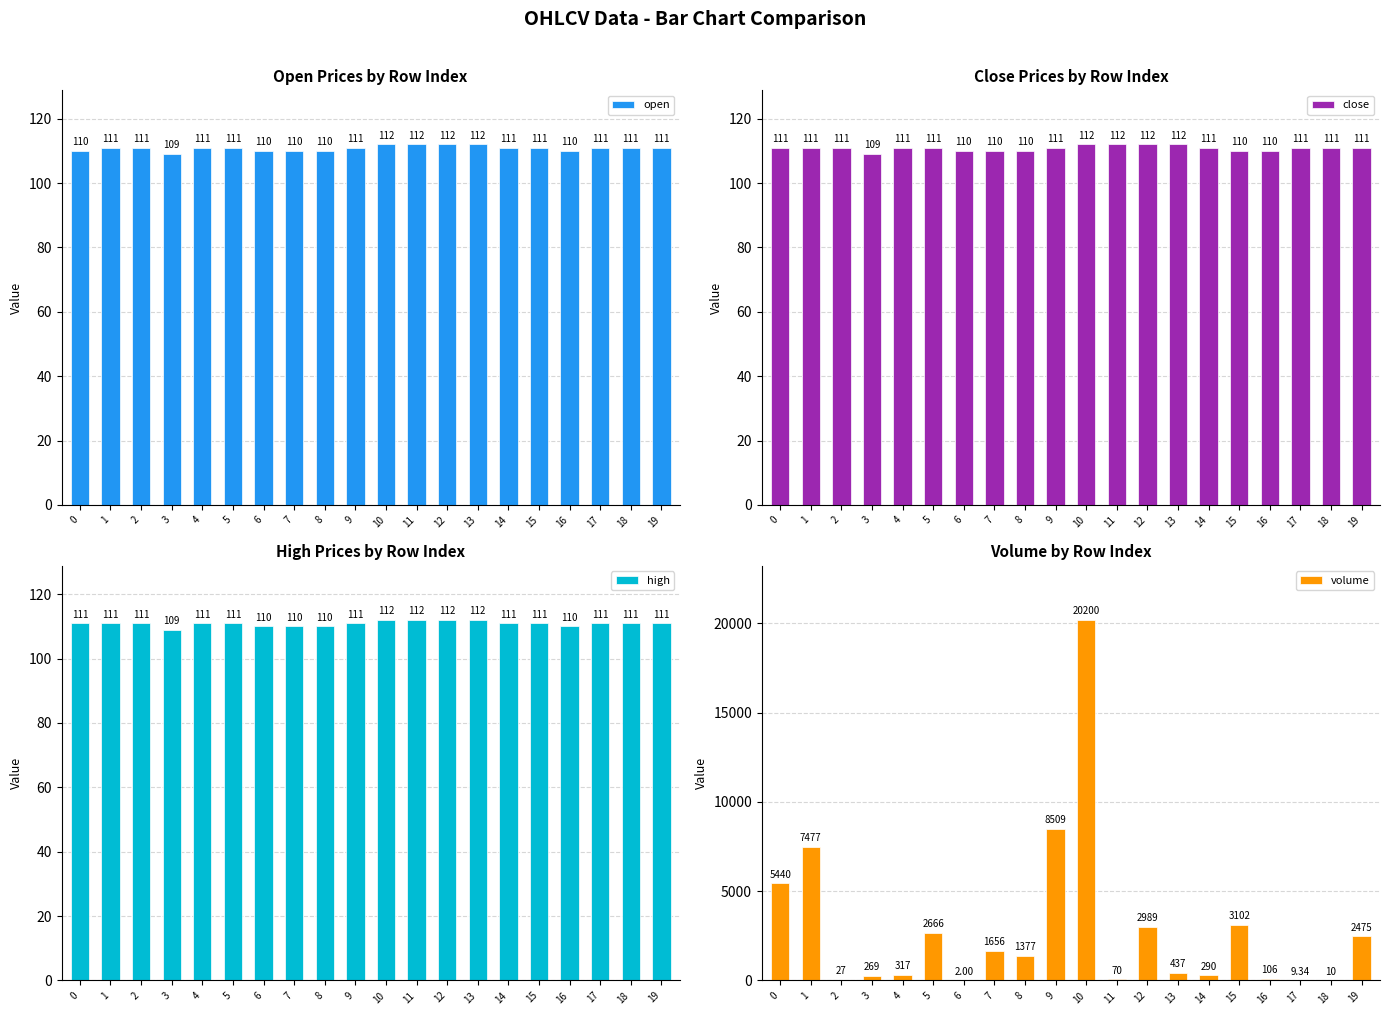

How many values in the high series exceed 111?

4